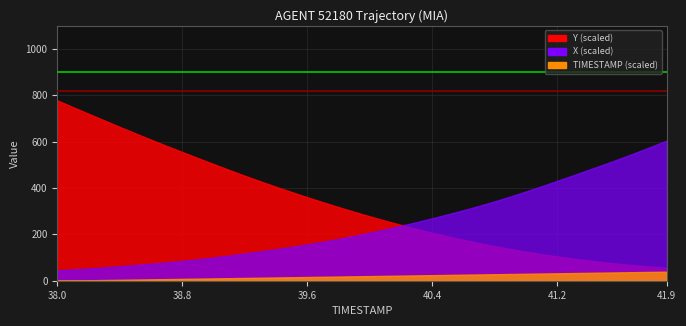

What is the sum of the ref_line_1 values at 38.8 and 38.0?

1640